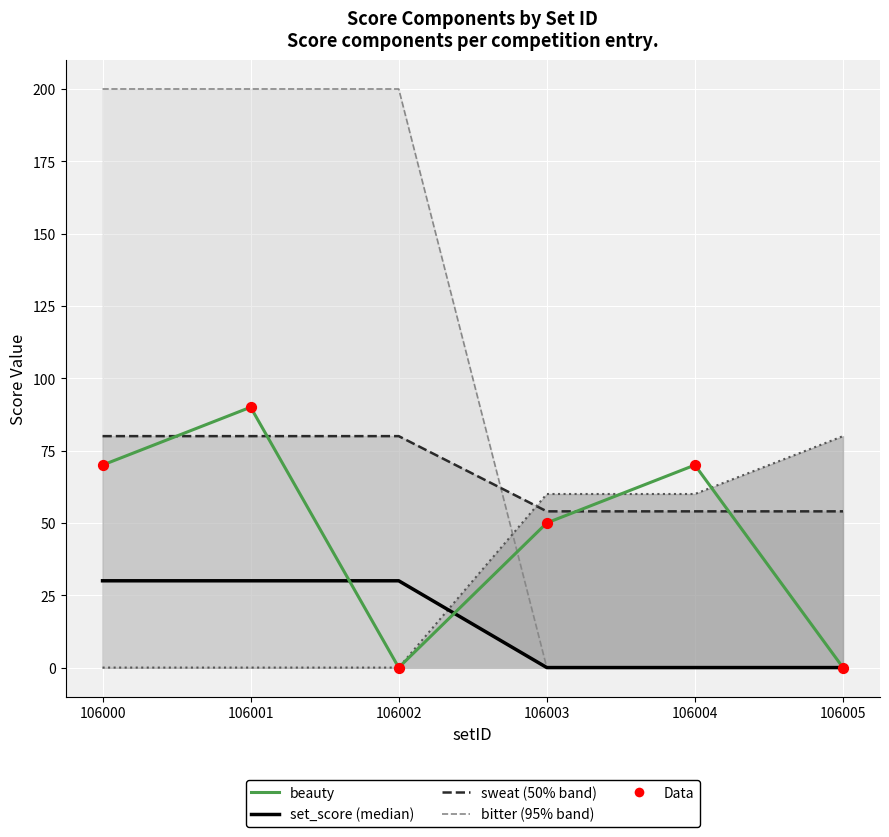

Which series contains the highest Y value?

beauty